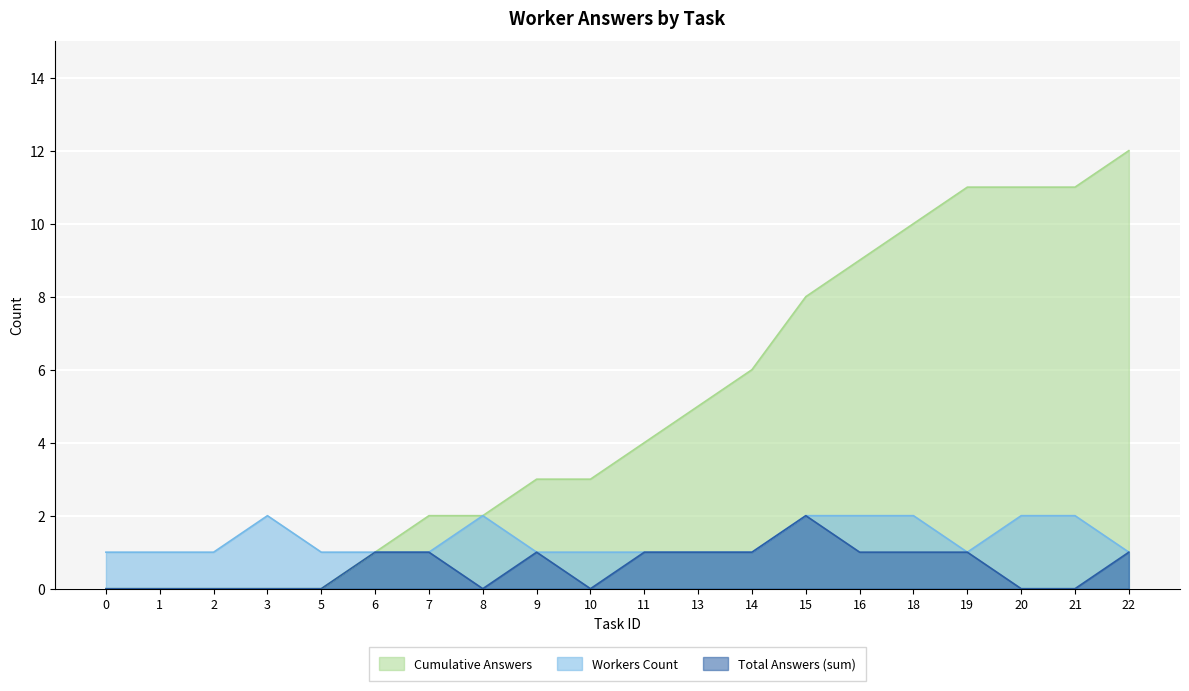

How many lines are shown in the chart?

3